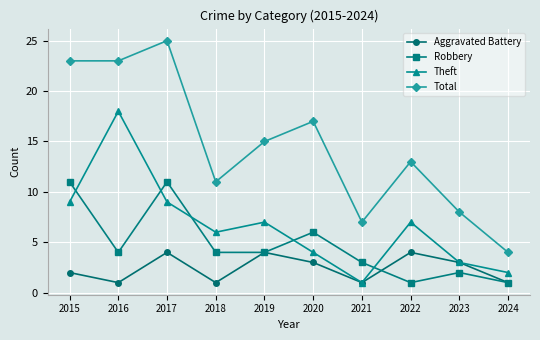

Which series has the widest spread of values?

Total